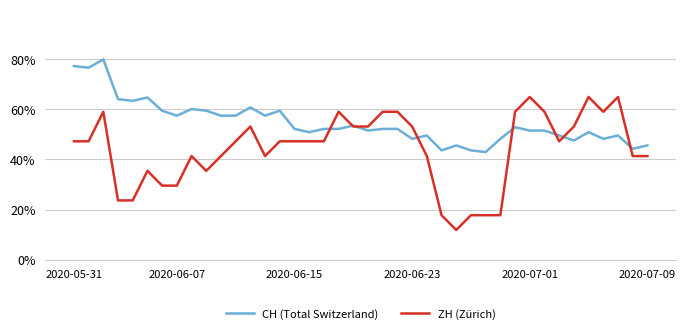

Which series has the largest total across all categories?

CH (Total Switzerland)